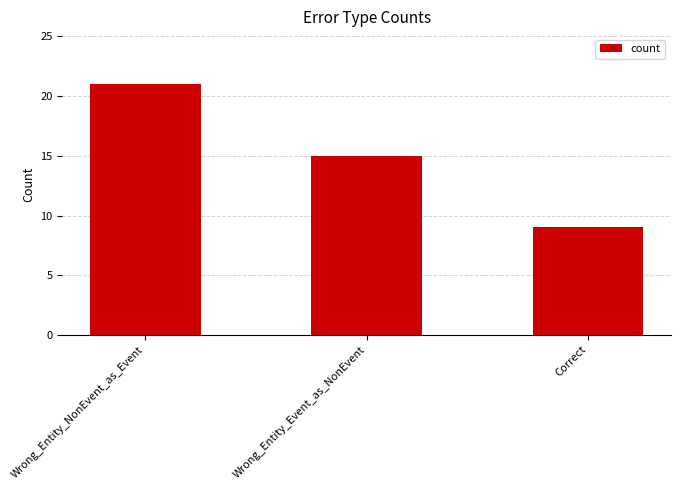

Count the number of categories in the chart.

3